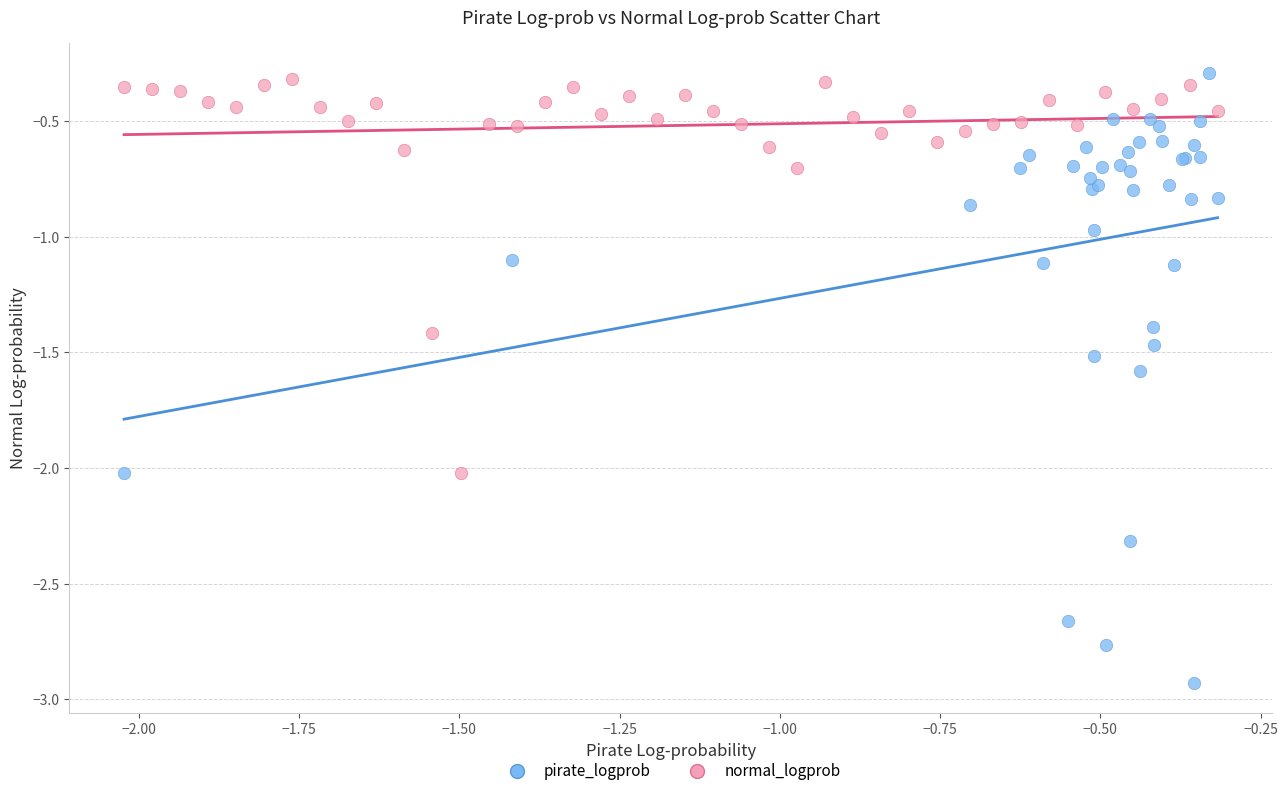

Which series reaches the minimum Y coordinate?

pirate_logprob